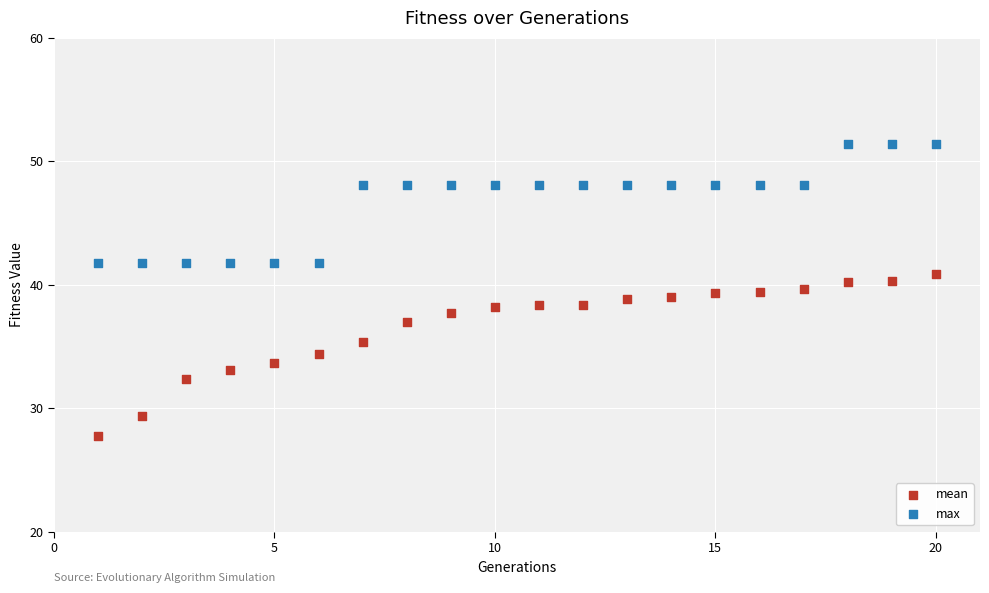

Across all data points, what is the range of X values (max minus min)?

19.0